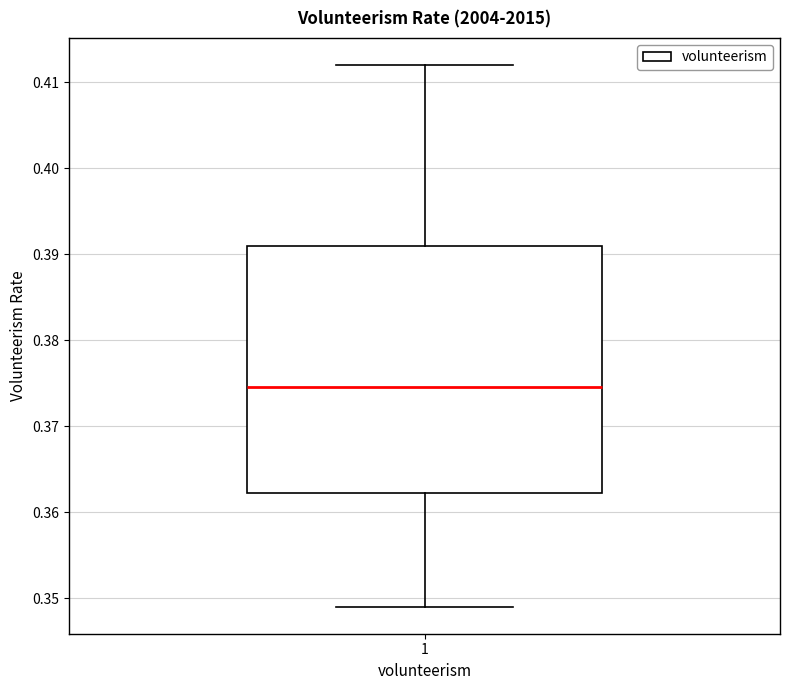

Where does the lower whisker of the box at x = 1 end on the y-axis? The values are not printed on the chart, so give them approximately, as read against the axis.

0.349